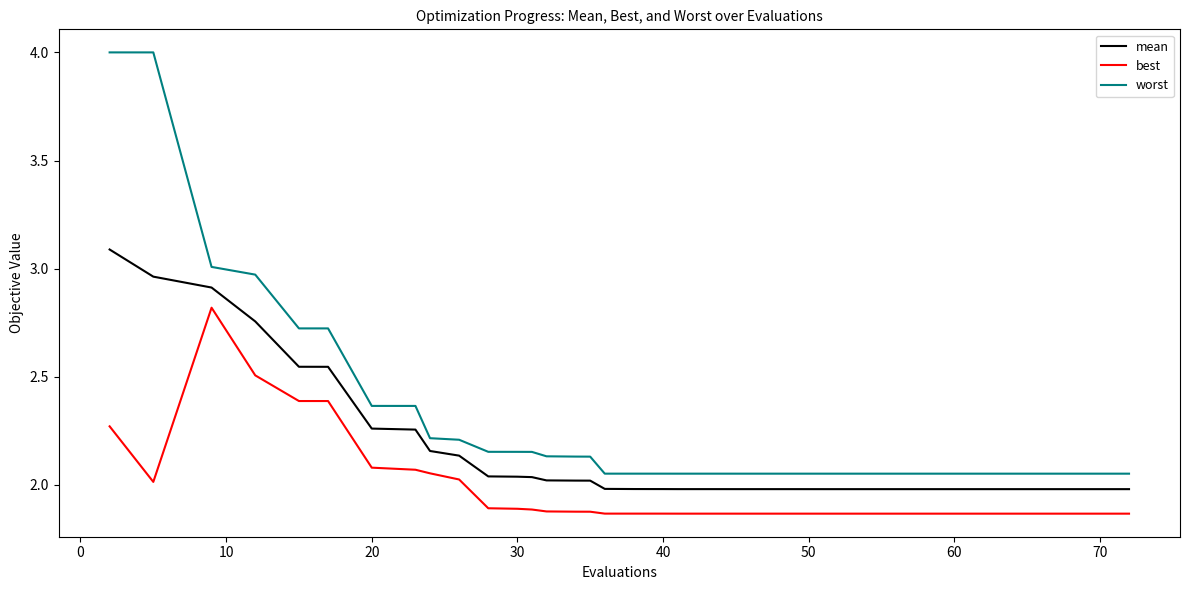

What is the maximum value shown in the chart?

4.0